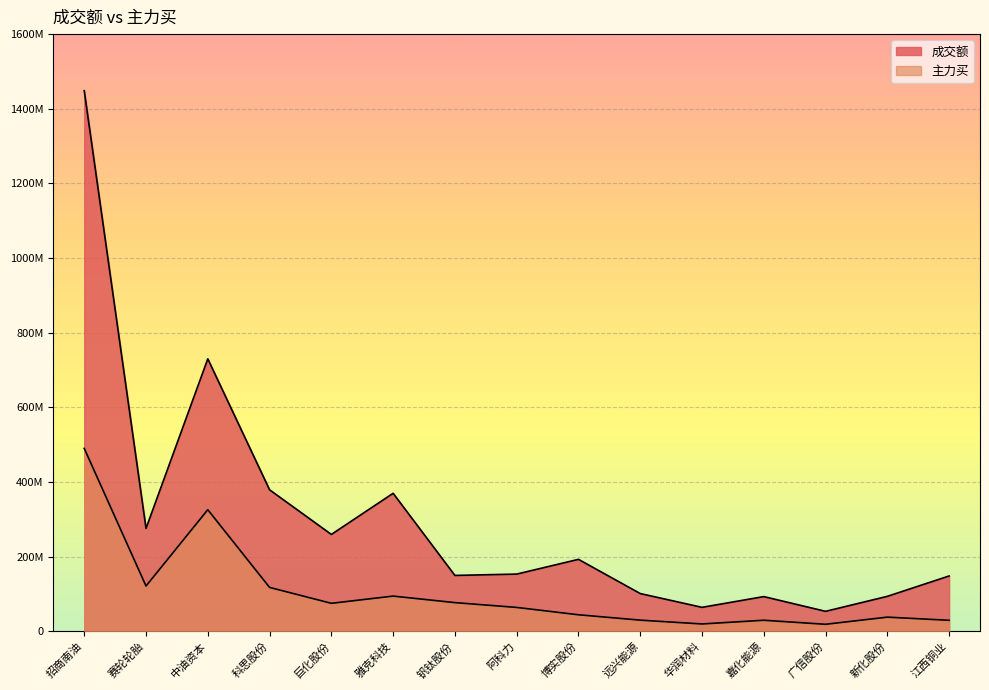

What position from the left is 钒钛股份?

7